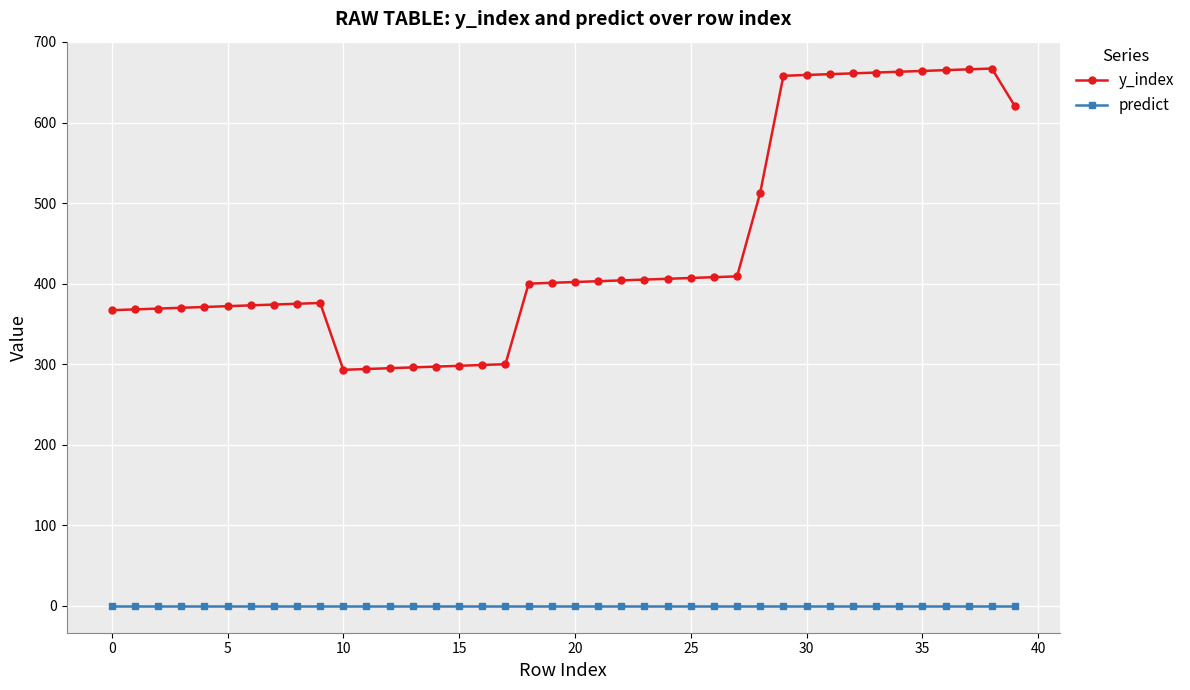

Rank the series by their maximum value, from highest to lowest.

y_index, predict